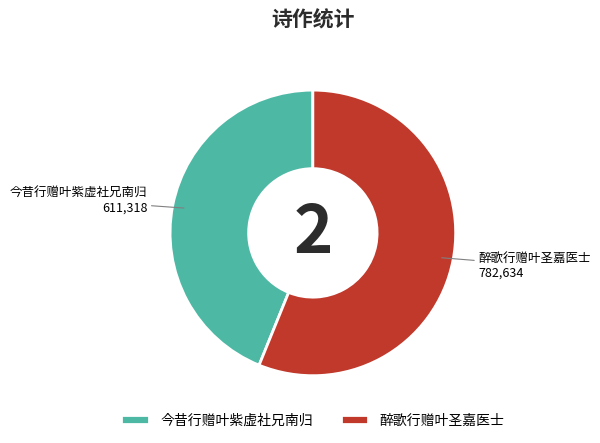

Which slice is the smallest?

今昔行赠叶紫虚社兄南归